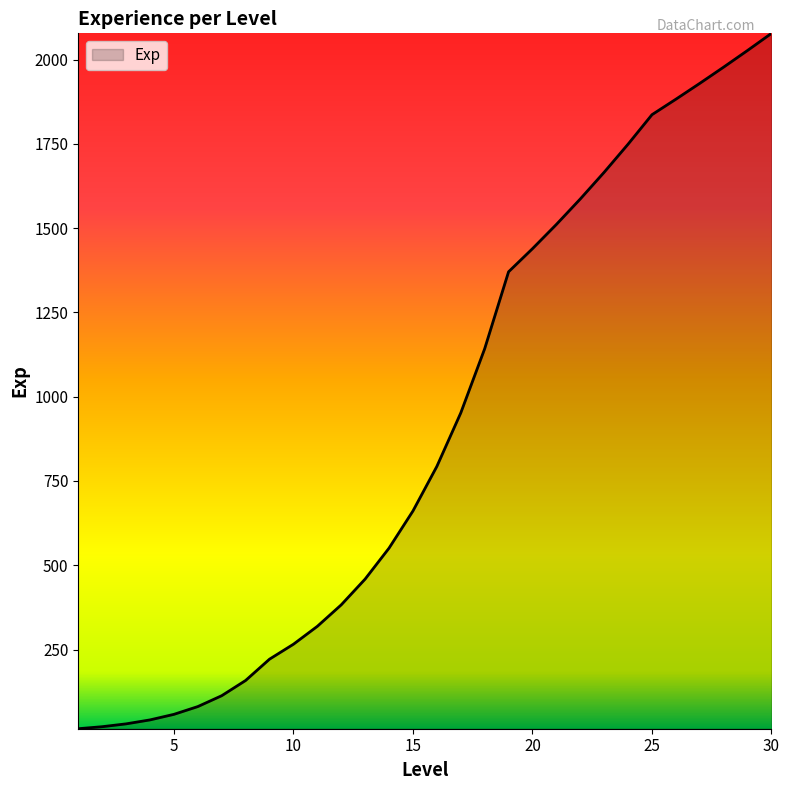

What is the difference between the maximum and minimum values?

2063.2